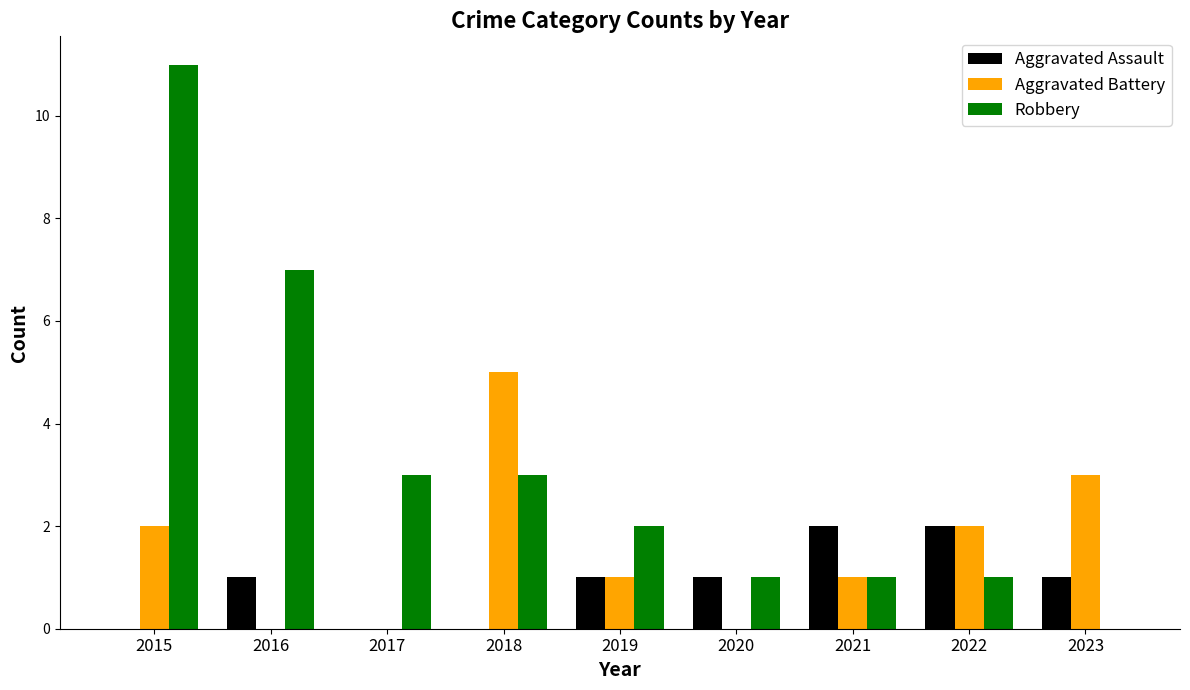

What is the sum of all Aggravated Assault values?

8